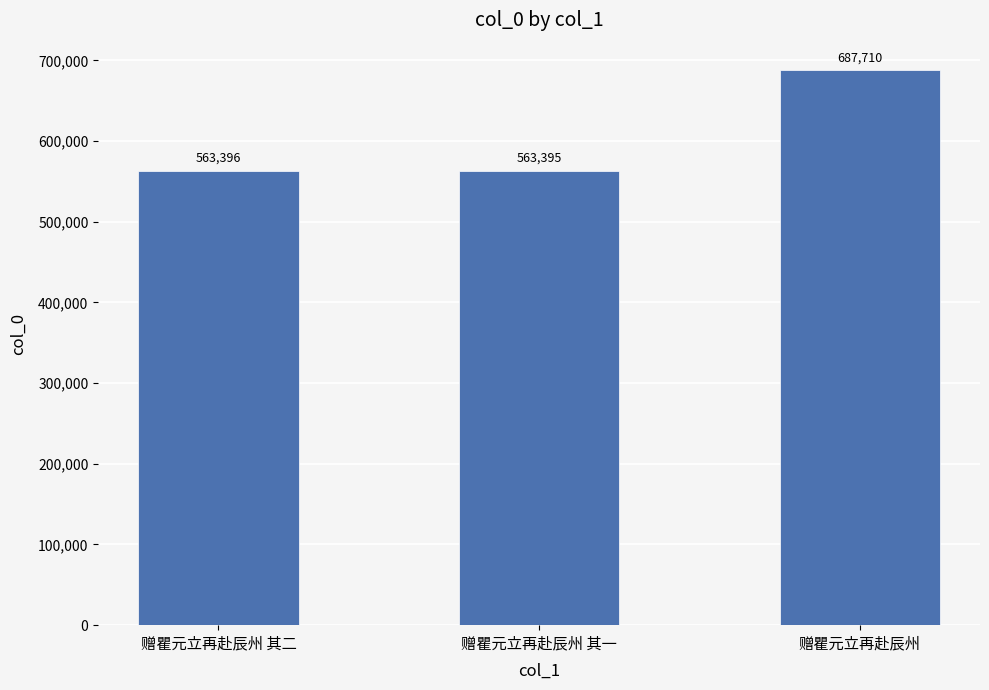

Reading left to right, what are all the values shown in this chart?

赠瞿元立再赴辰州 其二=563396	赠瞿元立再赴辰州 其一=563395	赠瞿元立再赴辰州=687710